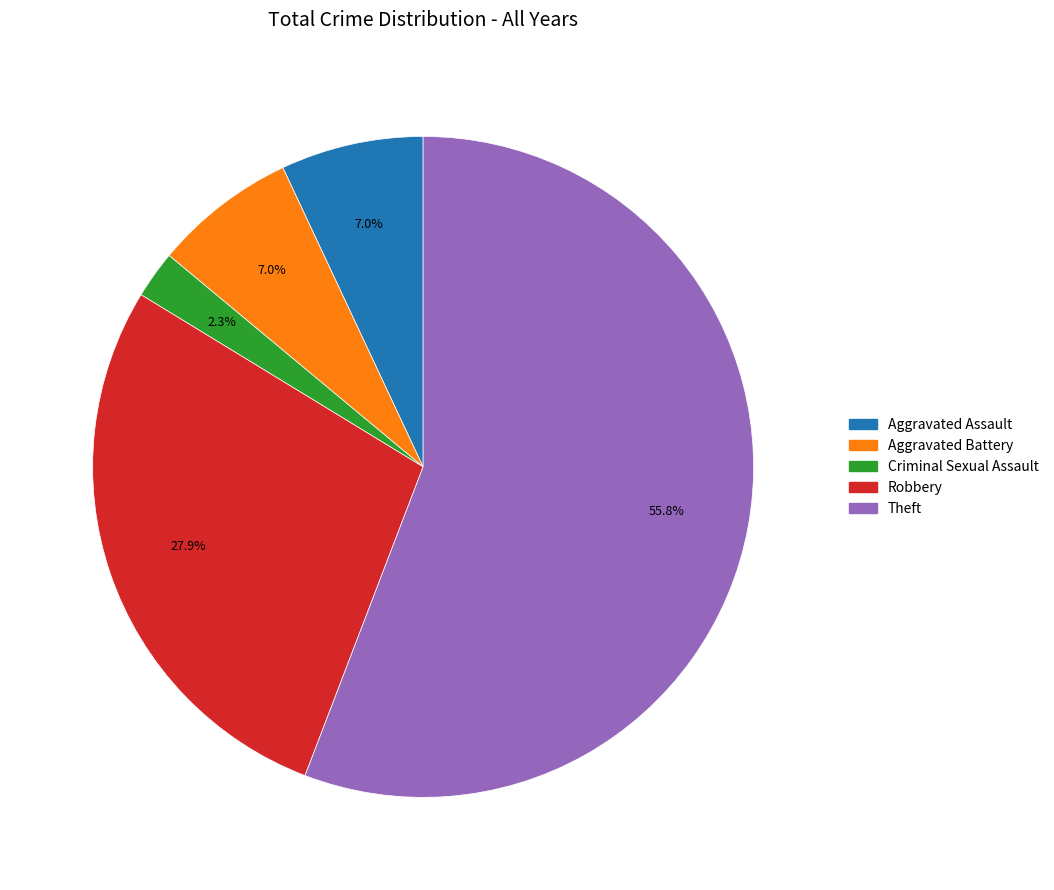

How many slices are in this pie chart?

5